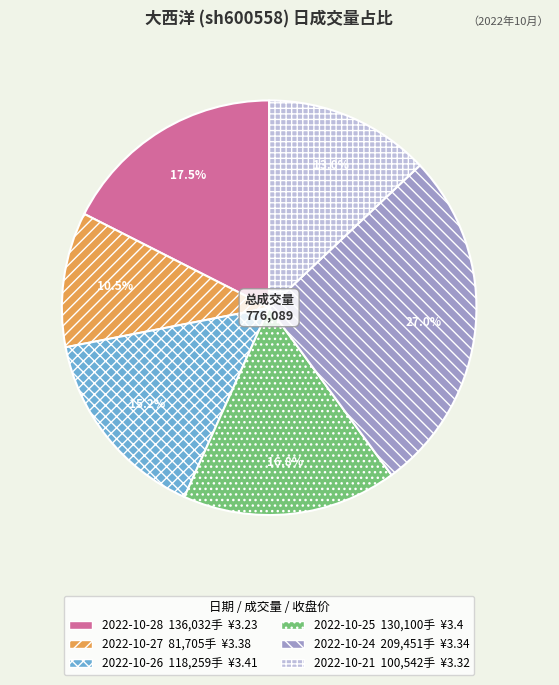

Between 2022-10-27 and 2022-10-21, which is larger?

2022-10-21